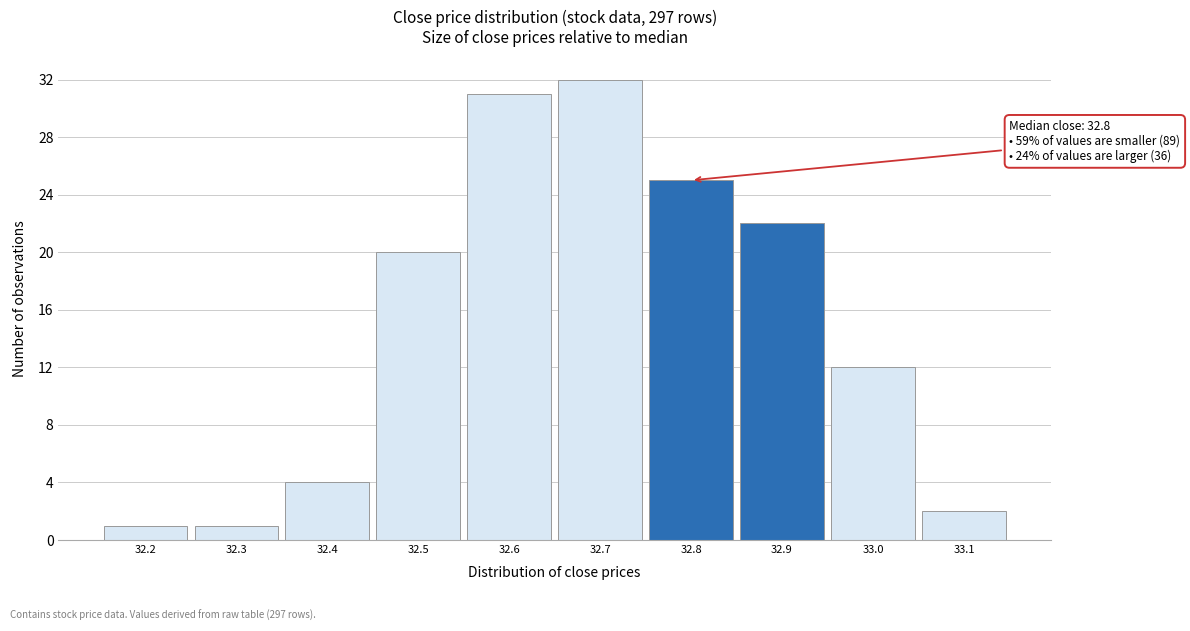

Over which range of the x-axis is the bar tallest?

32.65 to 32.75